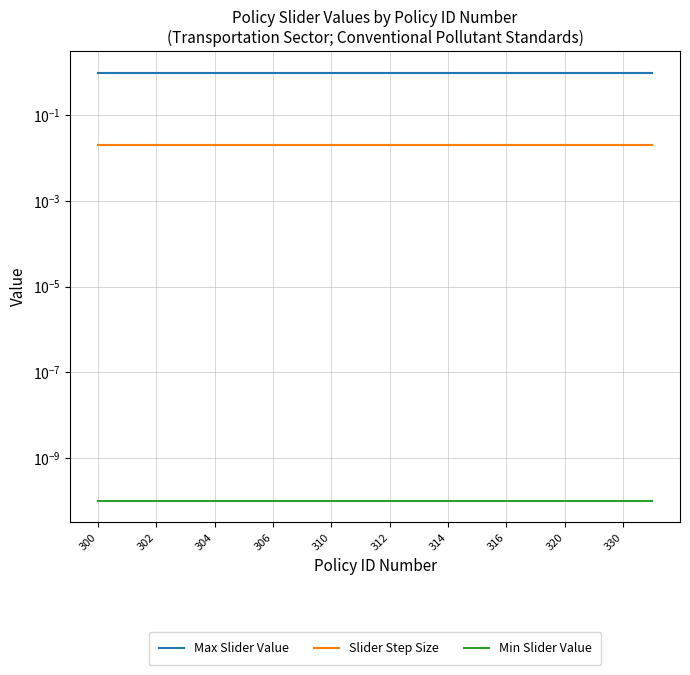

At which label does Min Slider Value reach its peak?

300